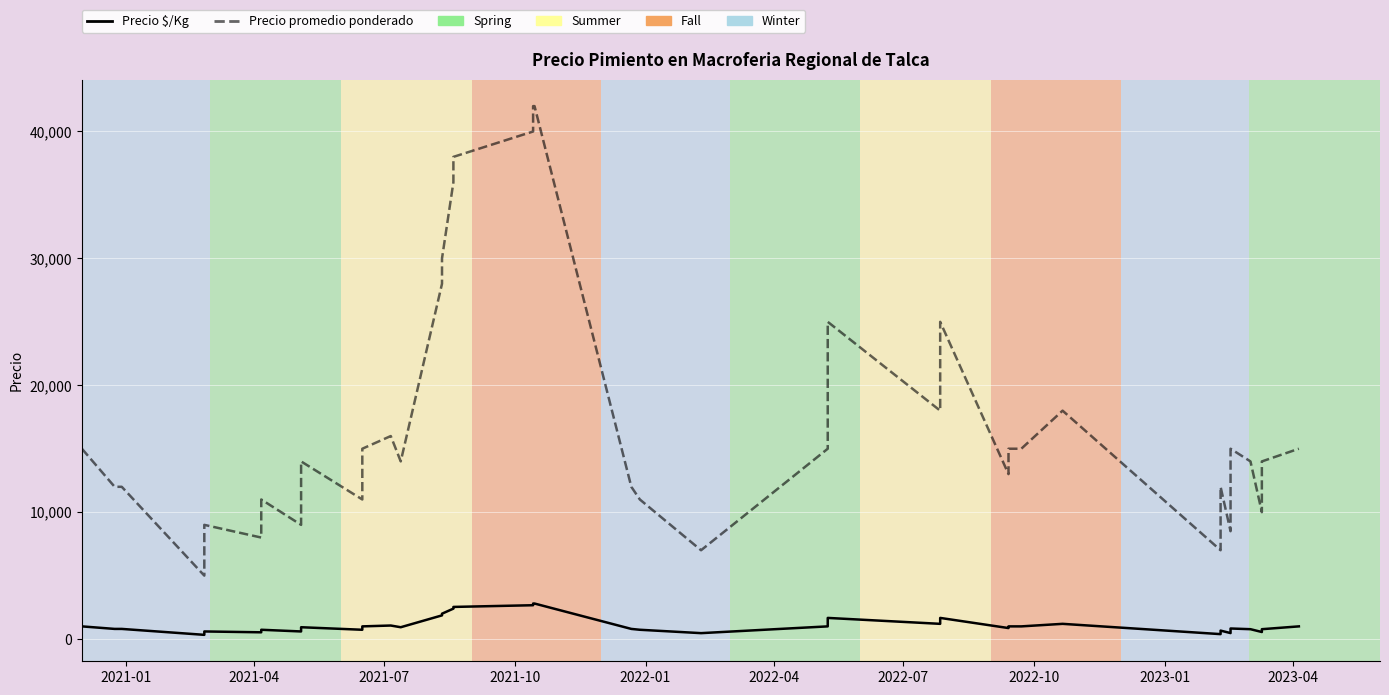

How many values in the Precio promedio ponderado series are below 15000?

20